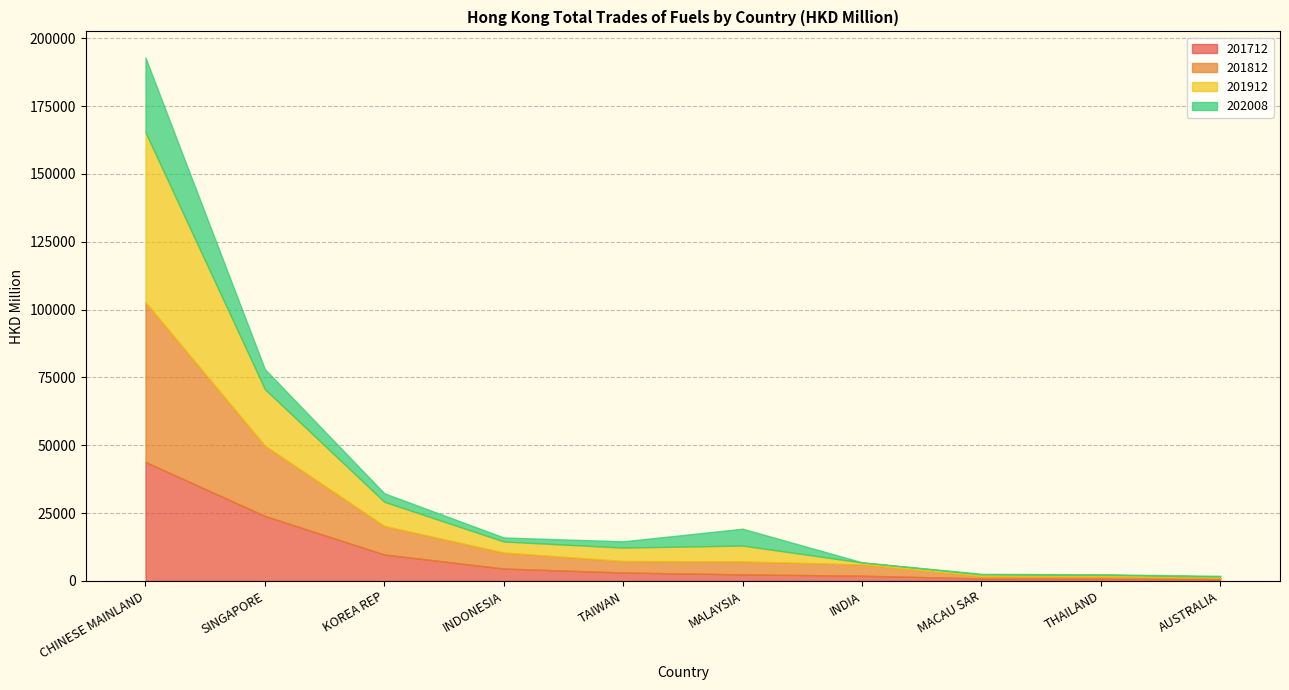

At which label does 201912 reach its peak?

CHINESE MAINLAND